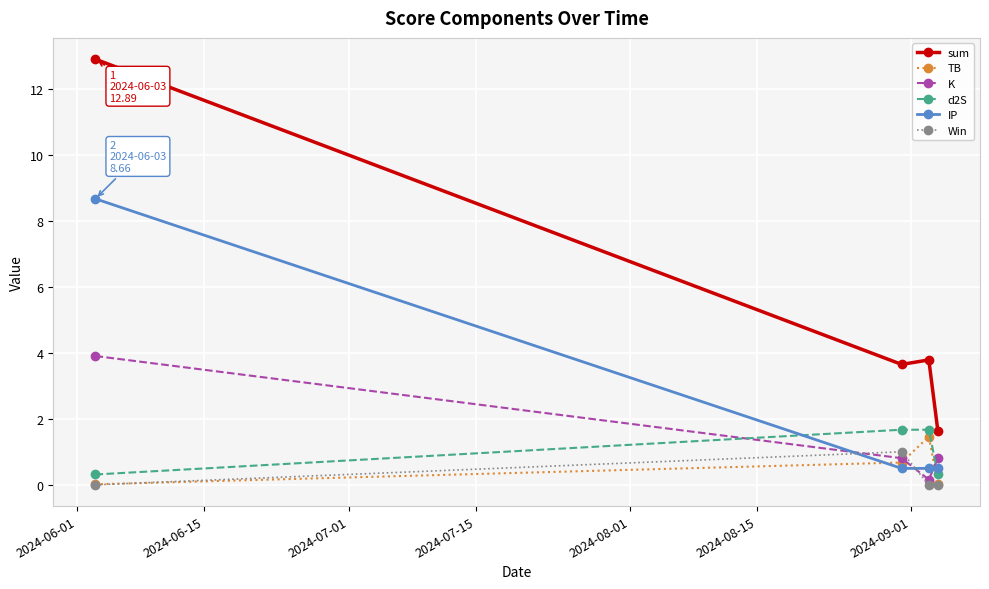

How many times do IP and Win cross each other?

2